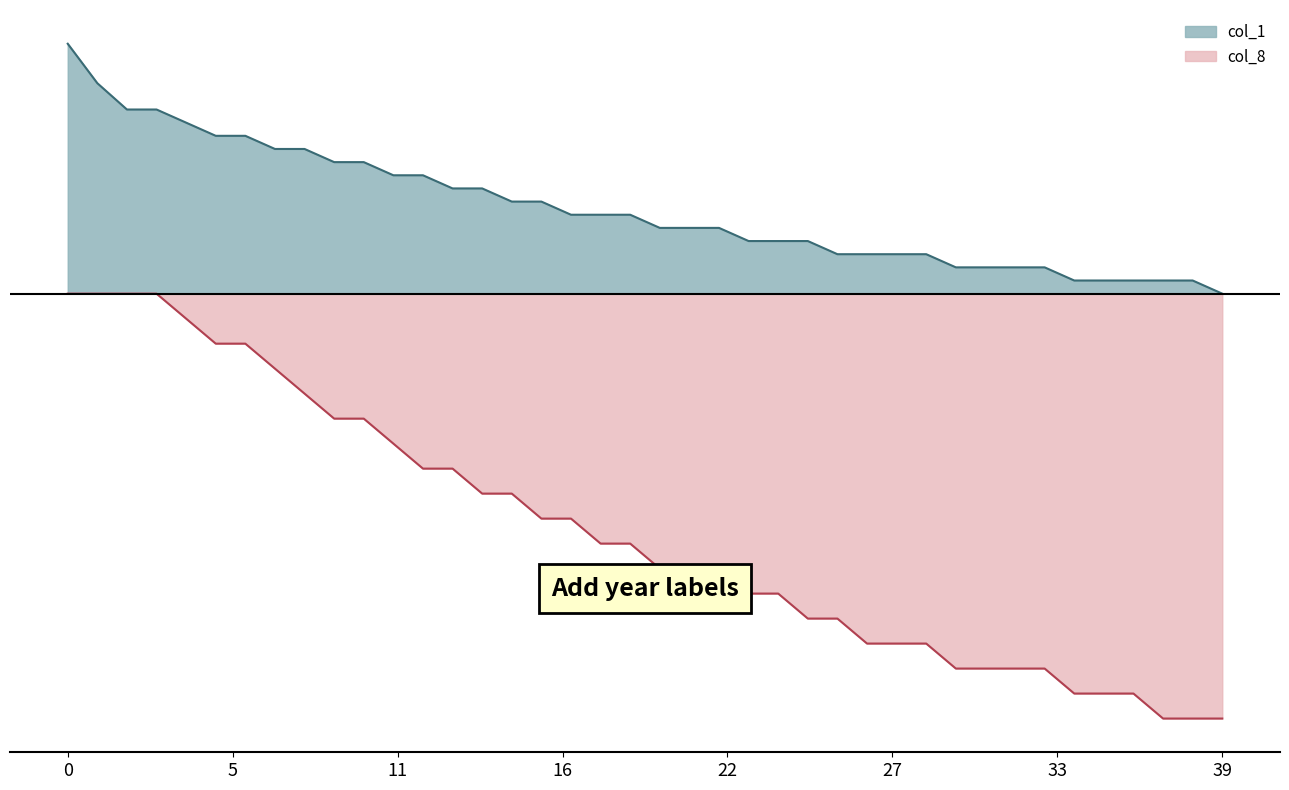

True or false: col_8 and col_1 cross at least once.

False